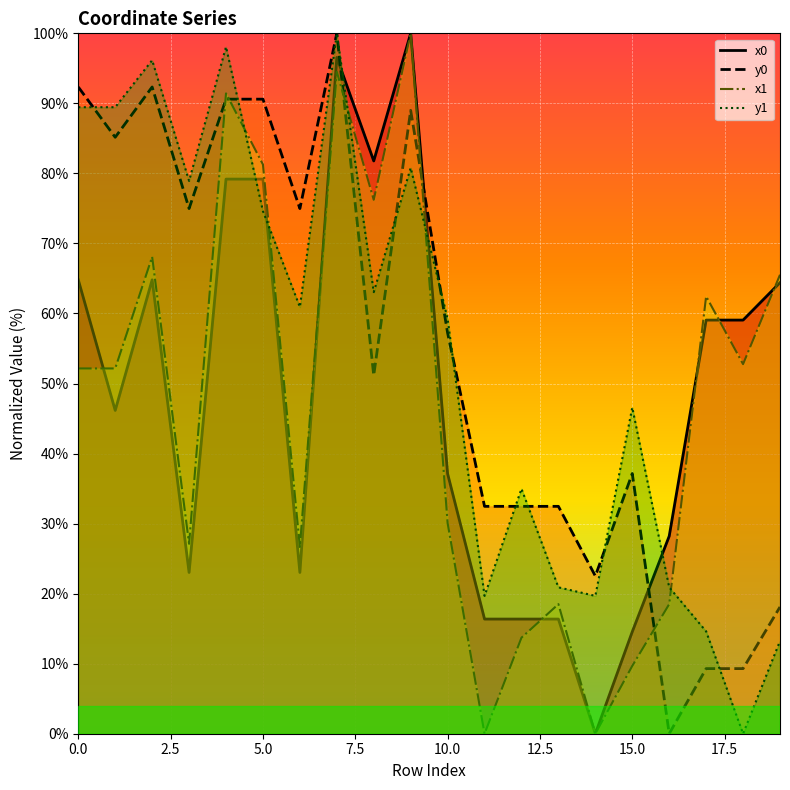

What is the maximum value shown in the chart?

100.0